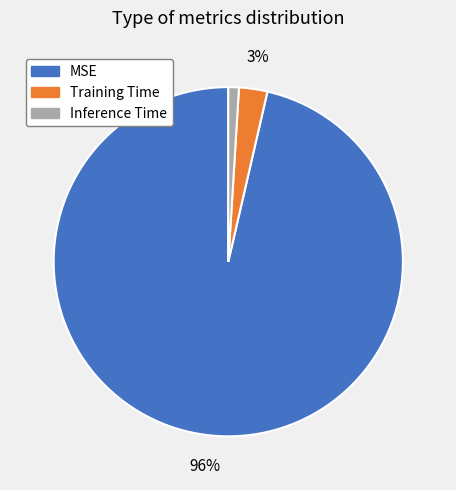

Which has a higher value, MSE or Inference Time?

MSE